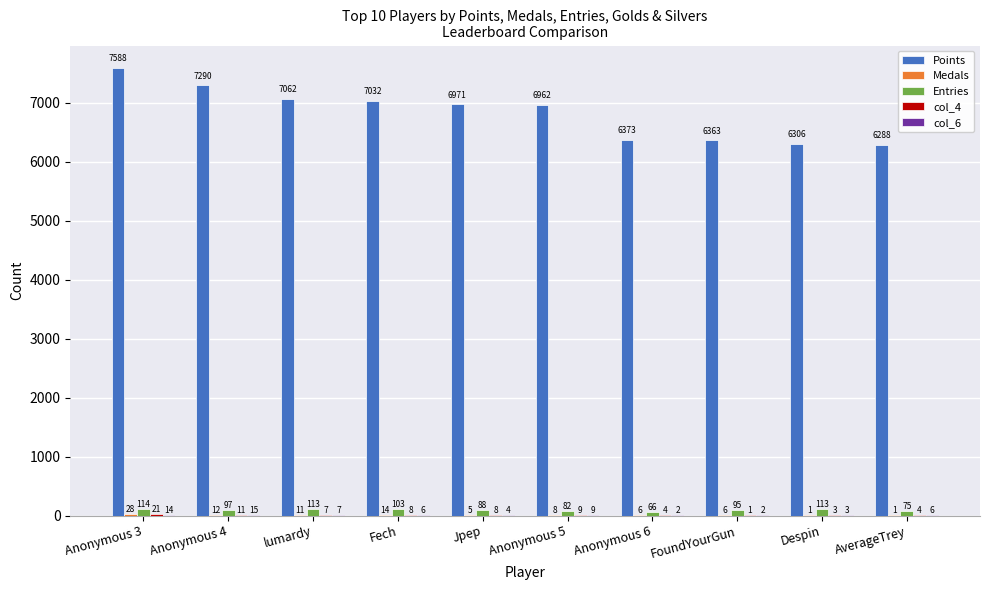

Which label corresponds to the largest value in the chart?

Anonymous 3